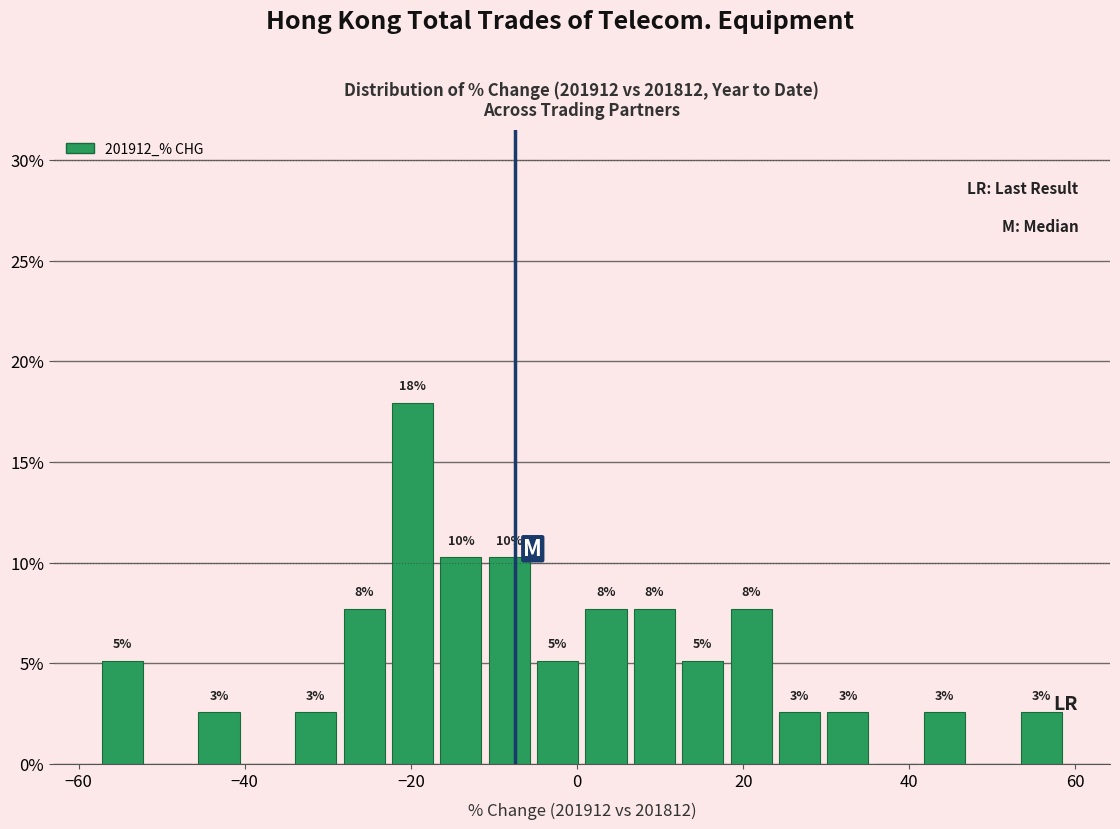

Read against the x-axis, roughly where is the centre of the tallest bar?

-20